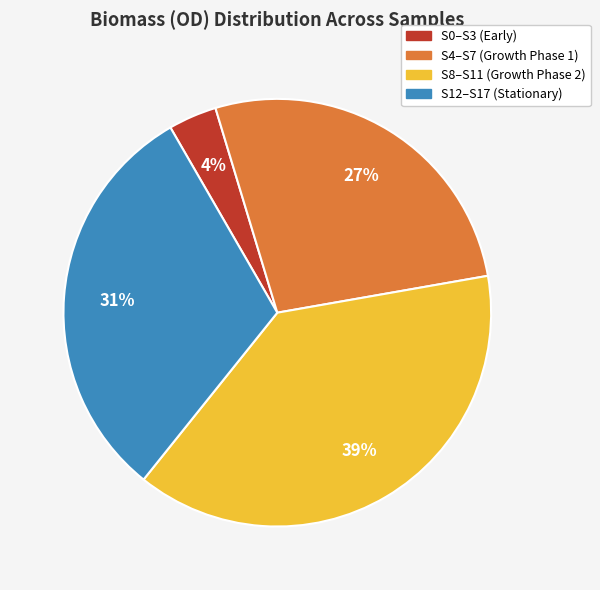

To the nearest percent, what is the average slice percentage?

25%